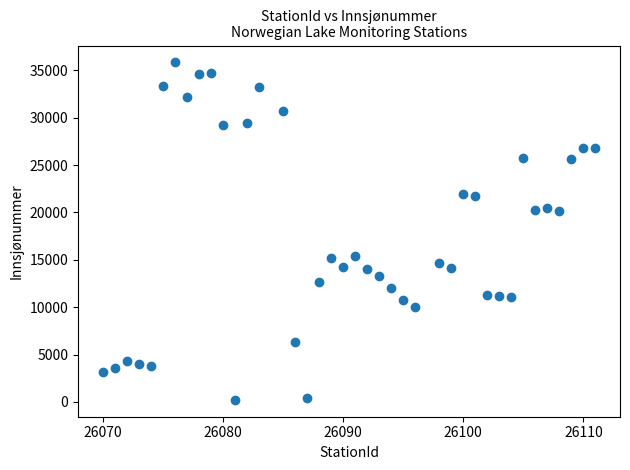

What is the range of X values (max minus min)?

41